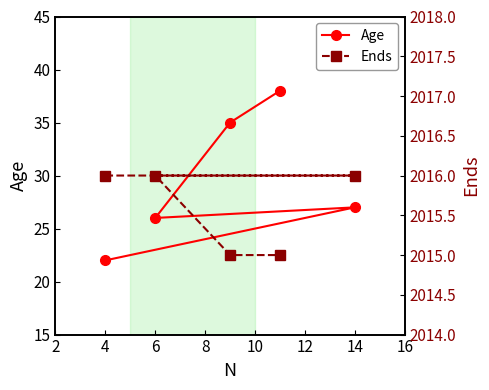

True or false: Age has more than 2 points higher than both neighbors.

False